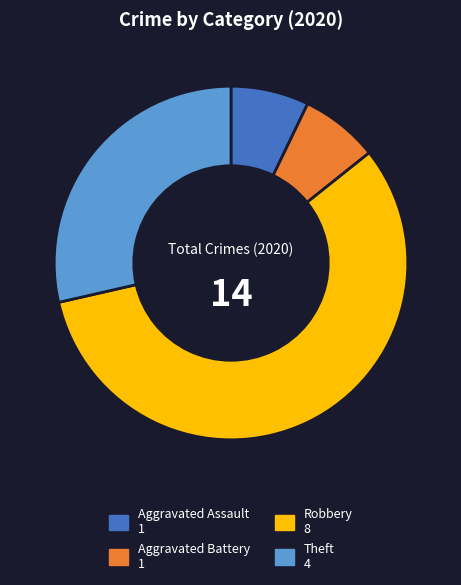

True or false: Aggravated Battery accounts for 7% of the total.

True